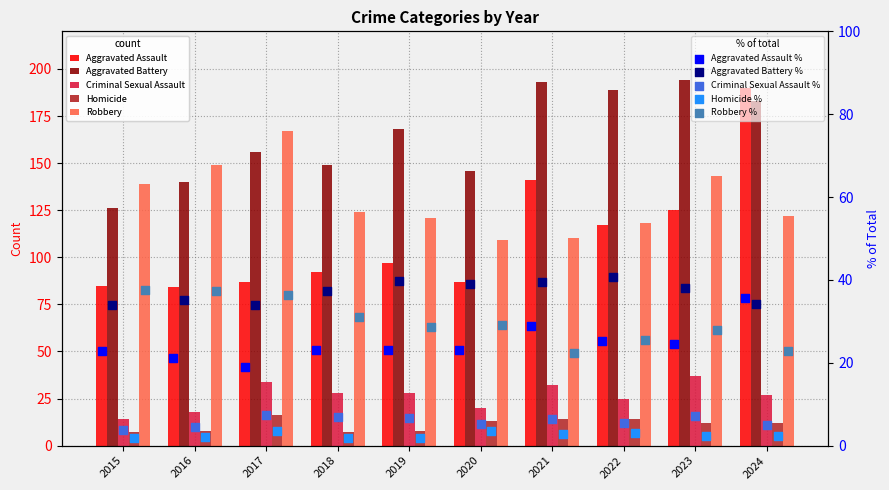

At which category is the sum across all series the highest?

2024